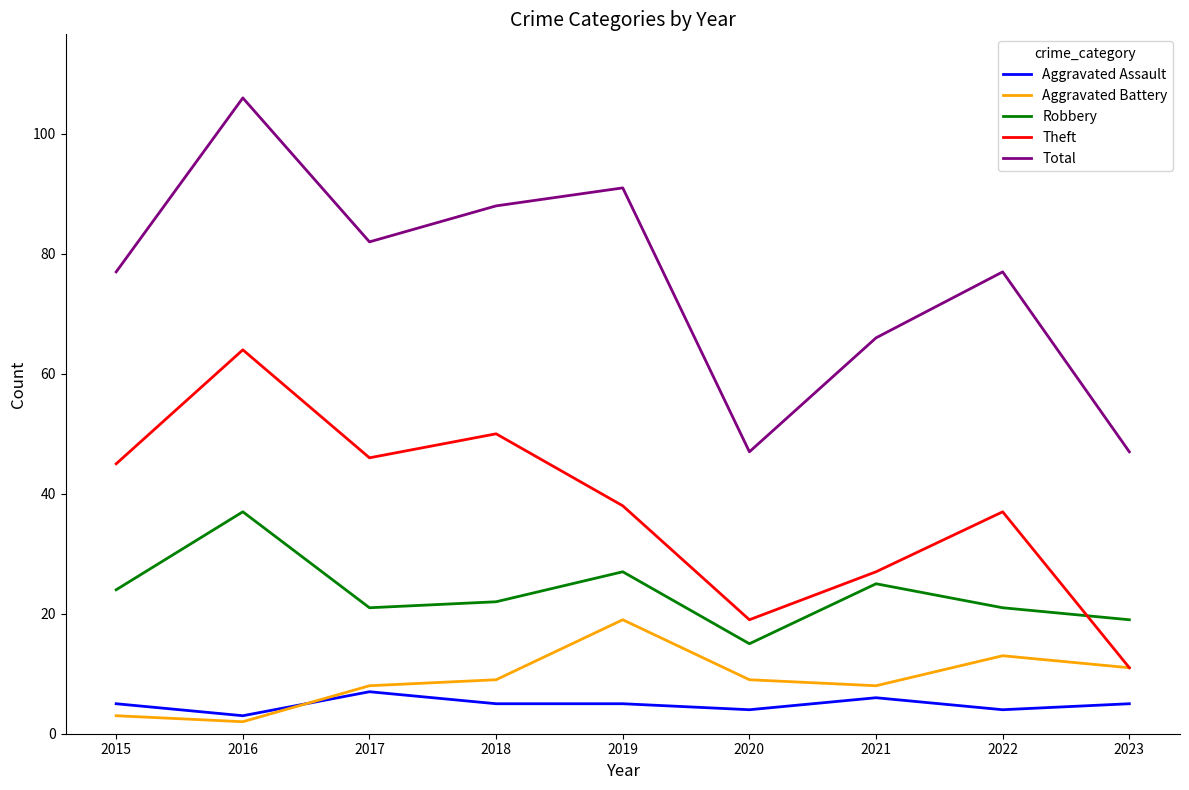

What is the maximum value shown in the chart?

106